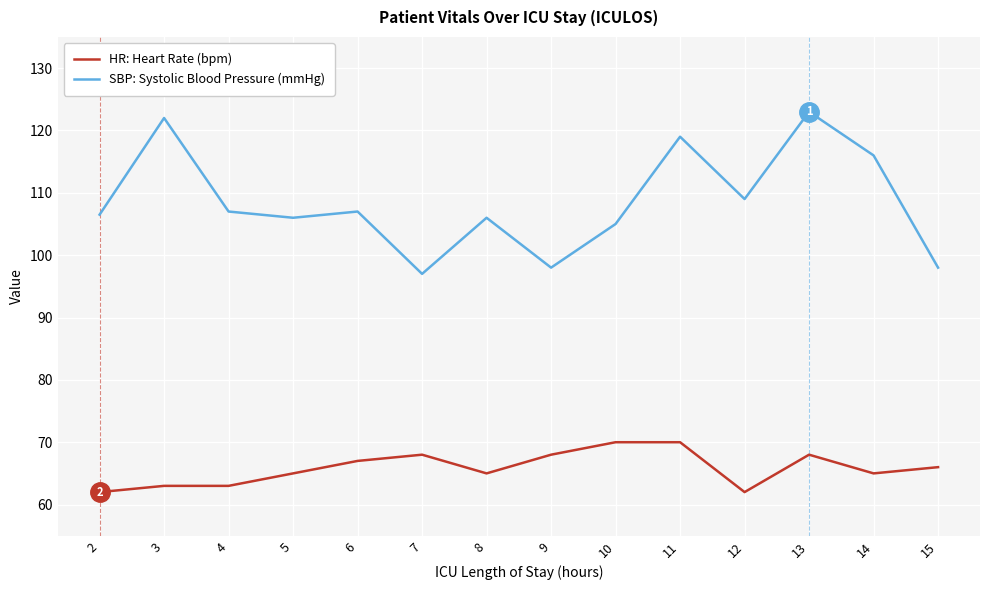

True or false: HR: Heart Rate (bpm) and SBP: Systolic Blood Pressure (mmHg) intersect in this chart.

False